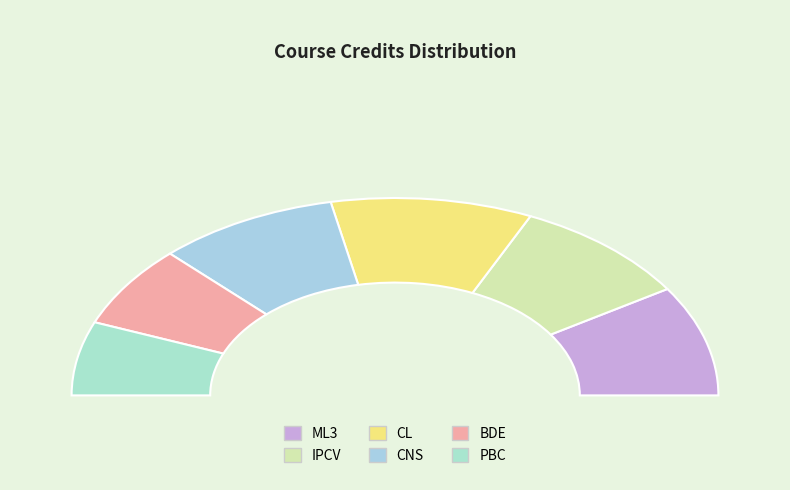

To the nearest percent, what percentage of the pie is CNS?

18%